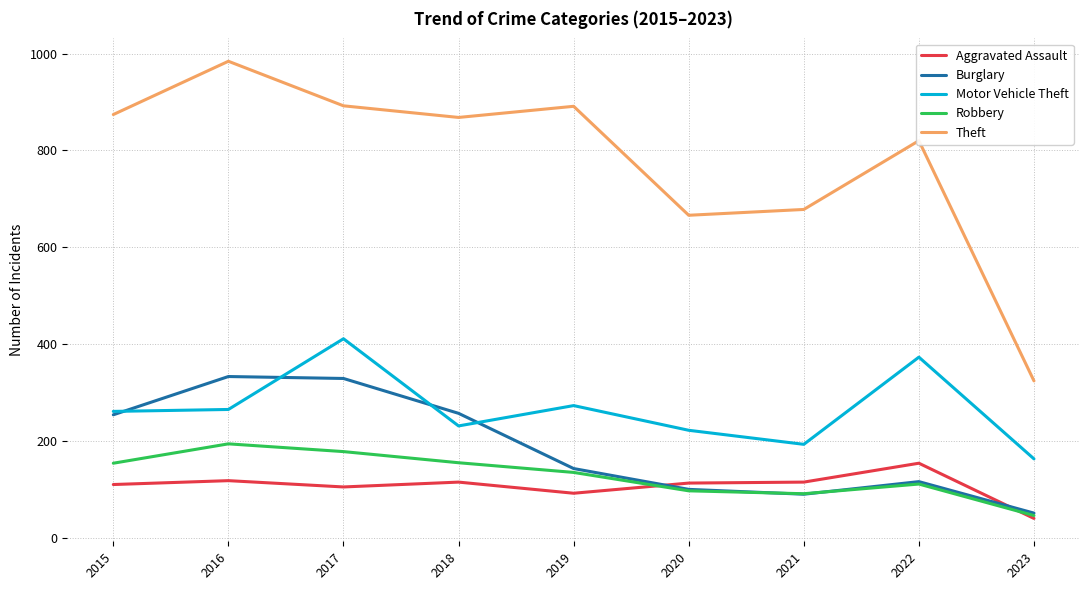

The value of Burglary at 2018 is 365. True or false?

False